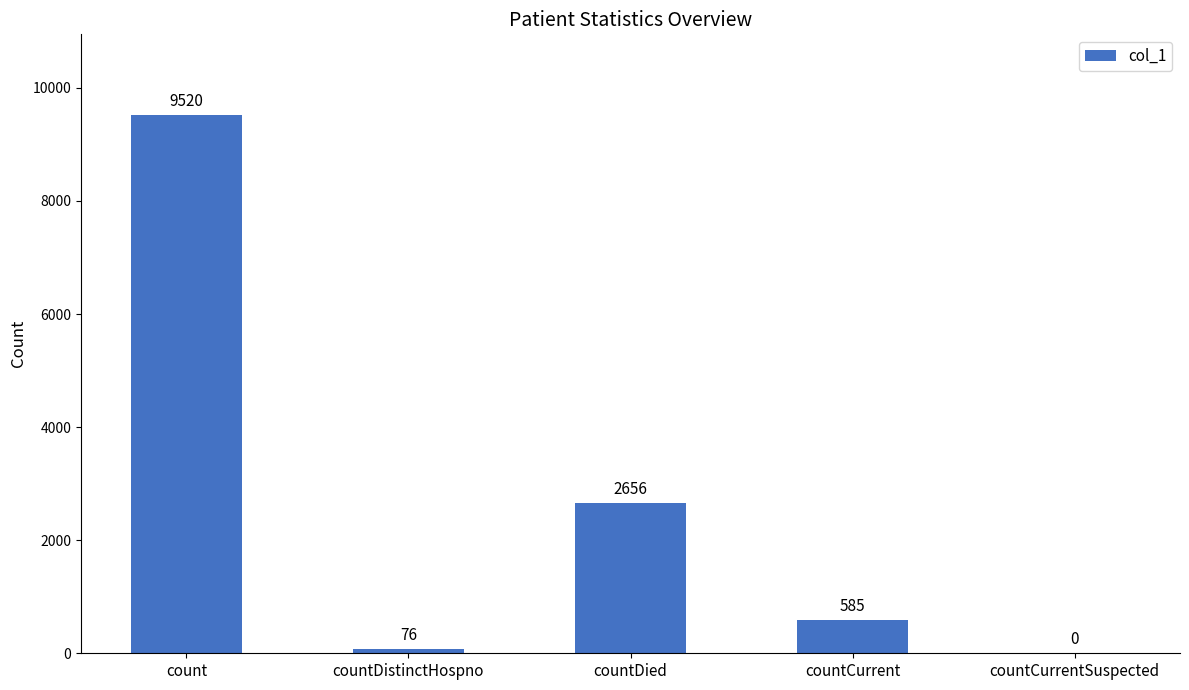

Does the chart contain stacked bars?

No